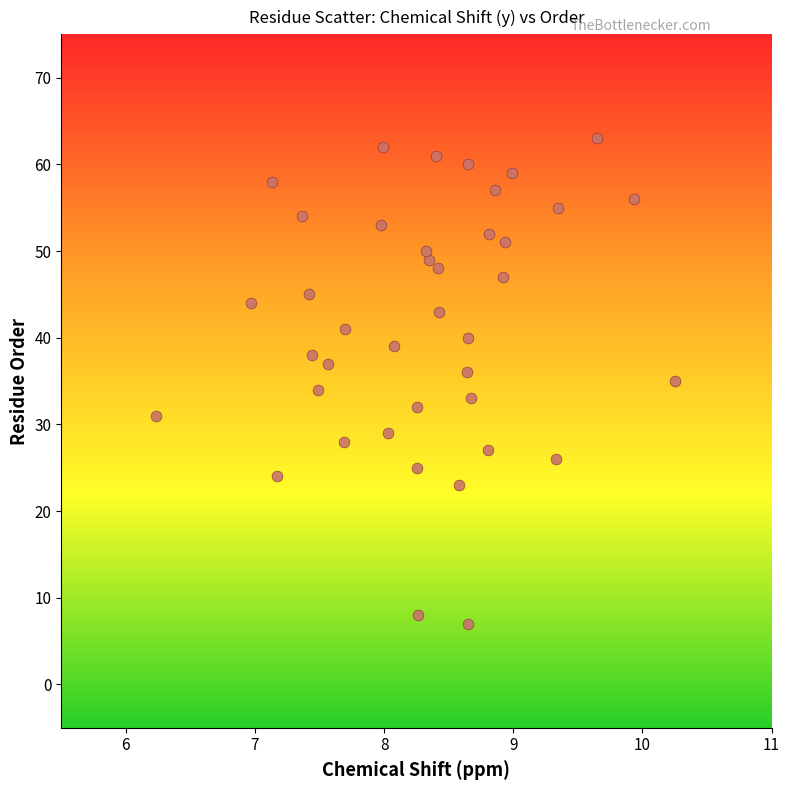

What is the range of Y values (max minus min)?

56